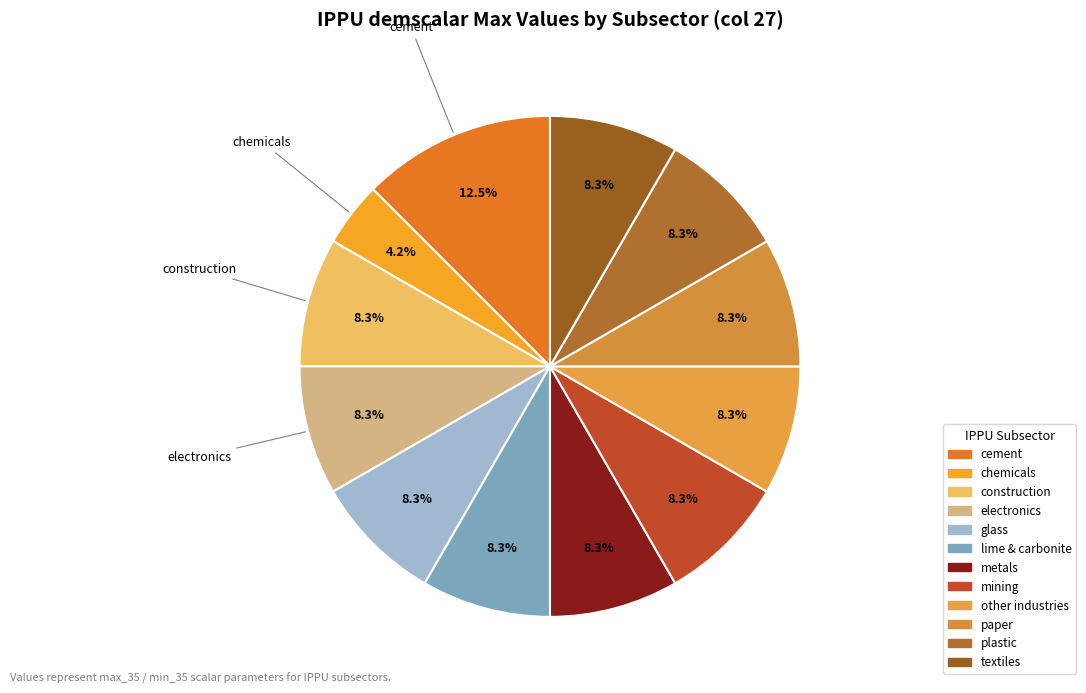

Count the number of slices in the pie.

12